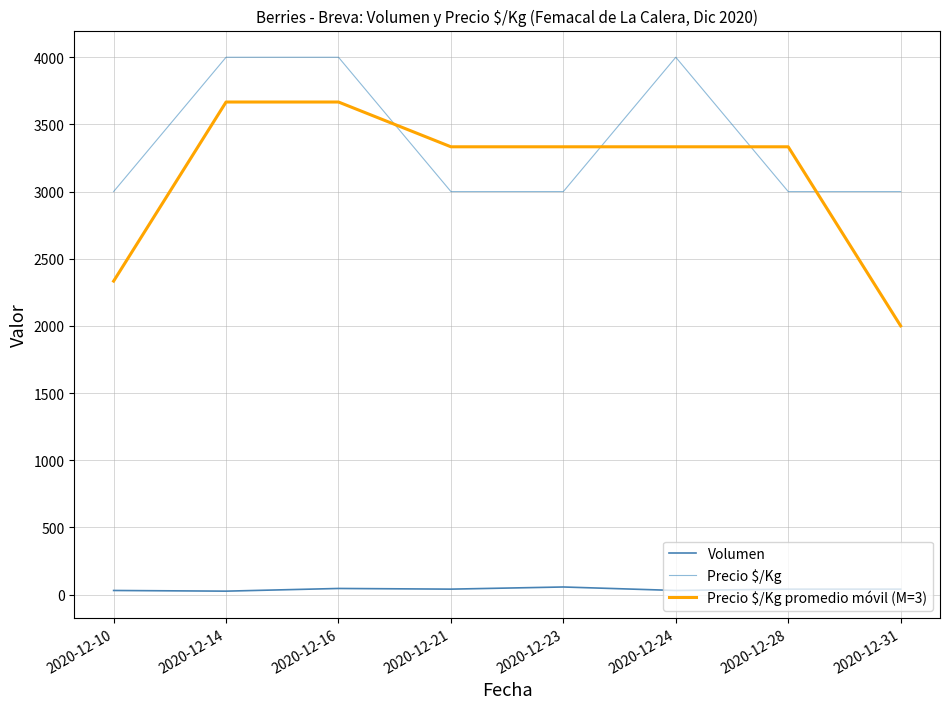

True or false: Precio $/Kg promedio móvil (M=3) and Precio $/Kg cross at least once.

True